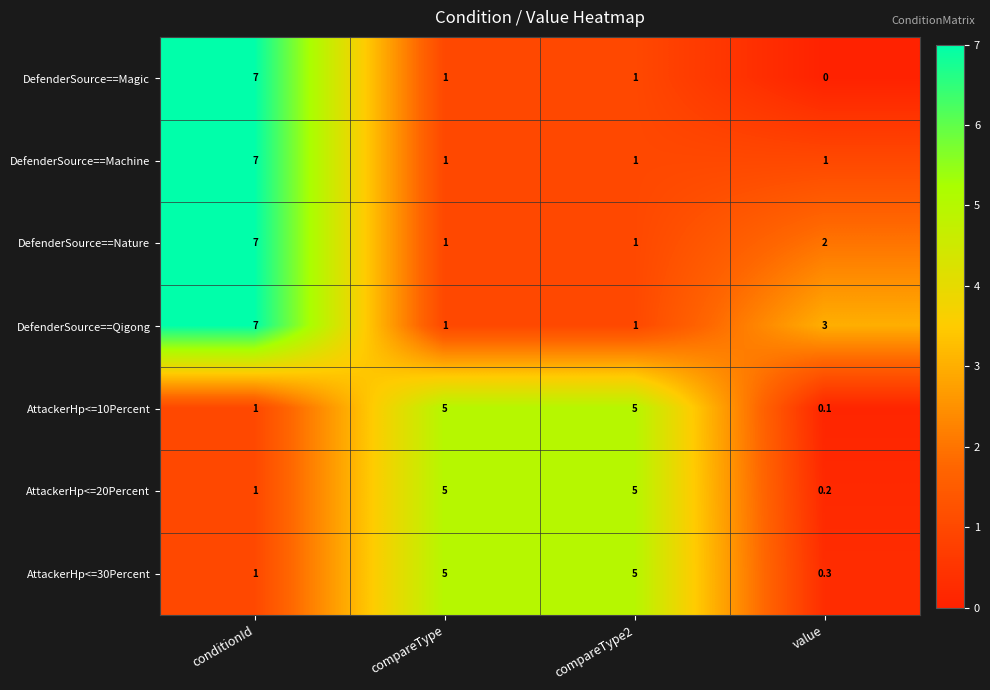

At which label is DefenderSource==Nature closest to 4?

value